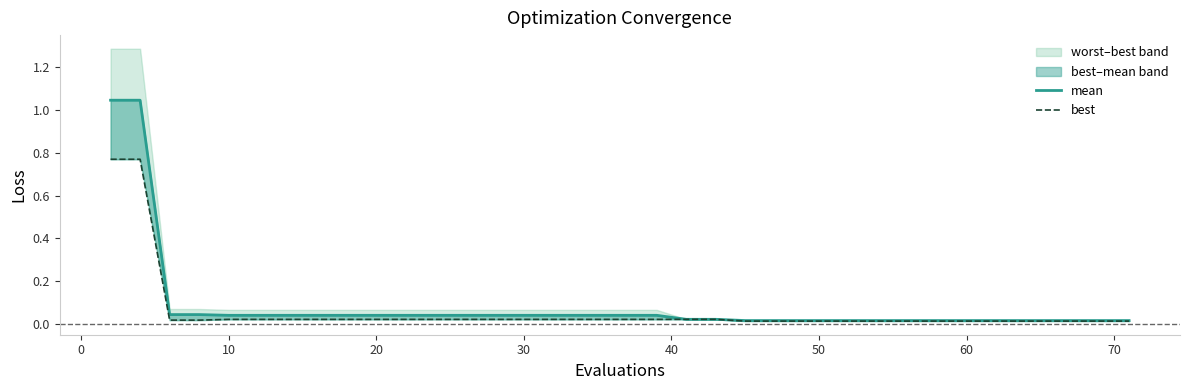

The value of best at 32 is 0.0. True or false?

False